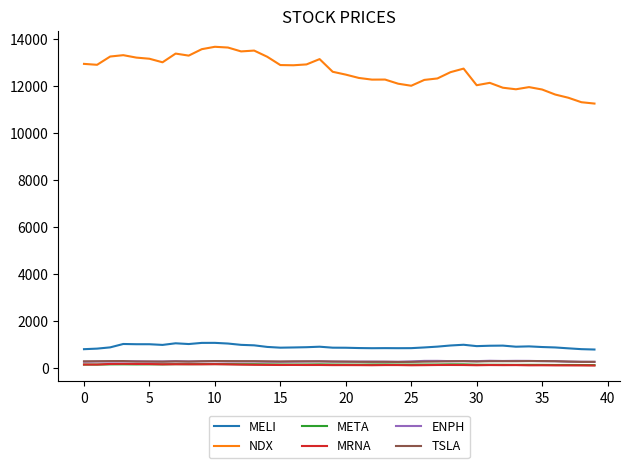

True or false: MELI and NDX intersect in this chart.

False